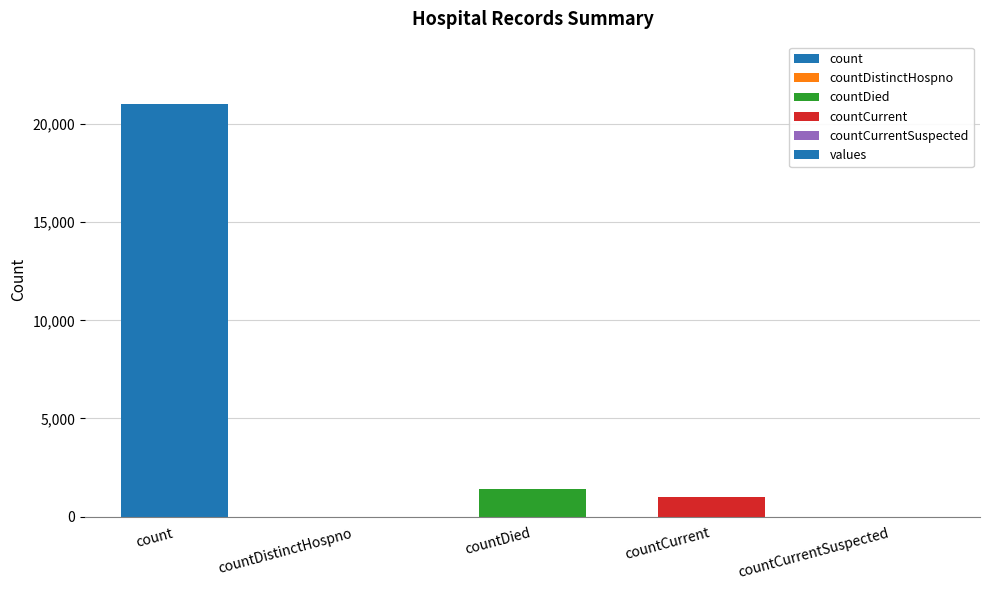

Which category has the highest value across all series?

count